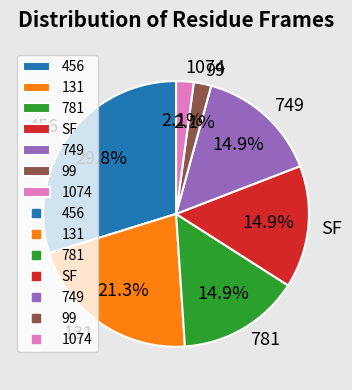

Which slice is the largest?

456